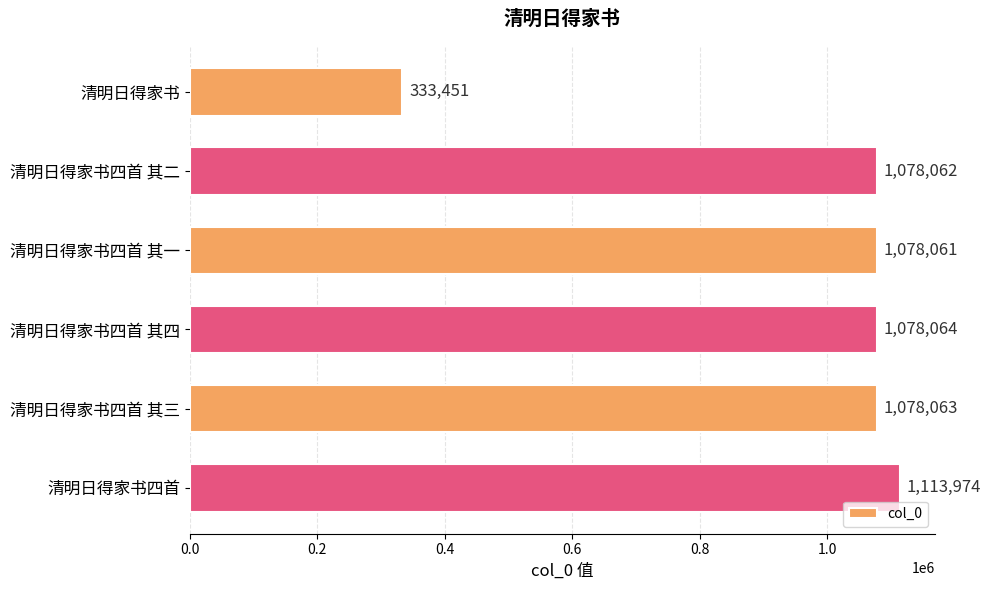

What is the sum of all values?

5759675